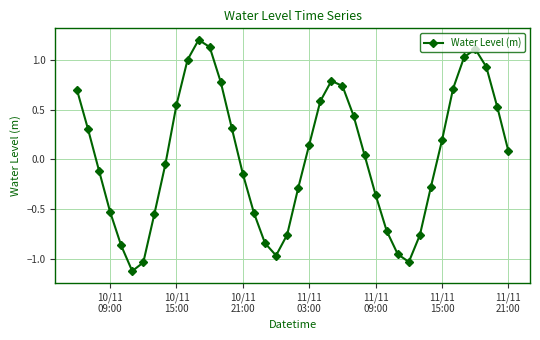

What is the maximum value shown in the chart?

1.2